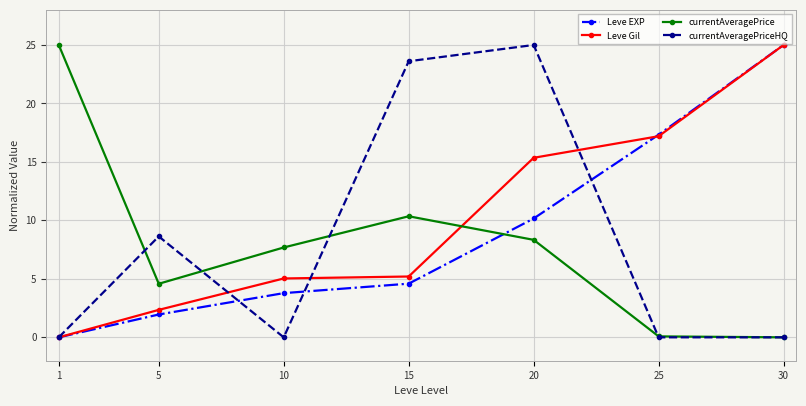

What is the difference between the Leve Gil values at 20 and 30?

9.6